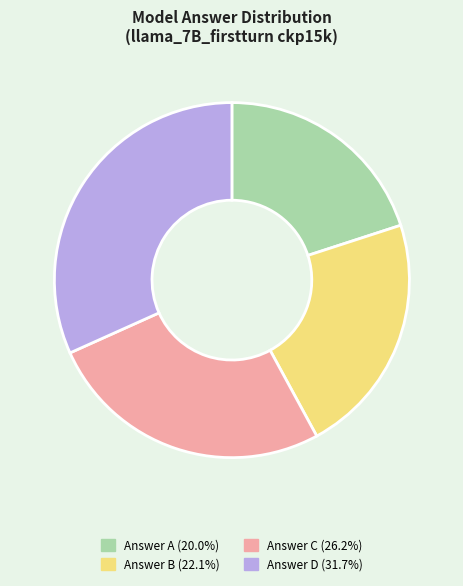

Is the sum of Answer A (20.0%) and Answer C (26.2%) greater than half?

No